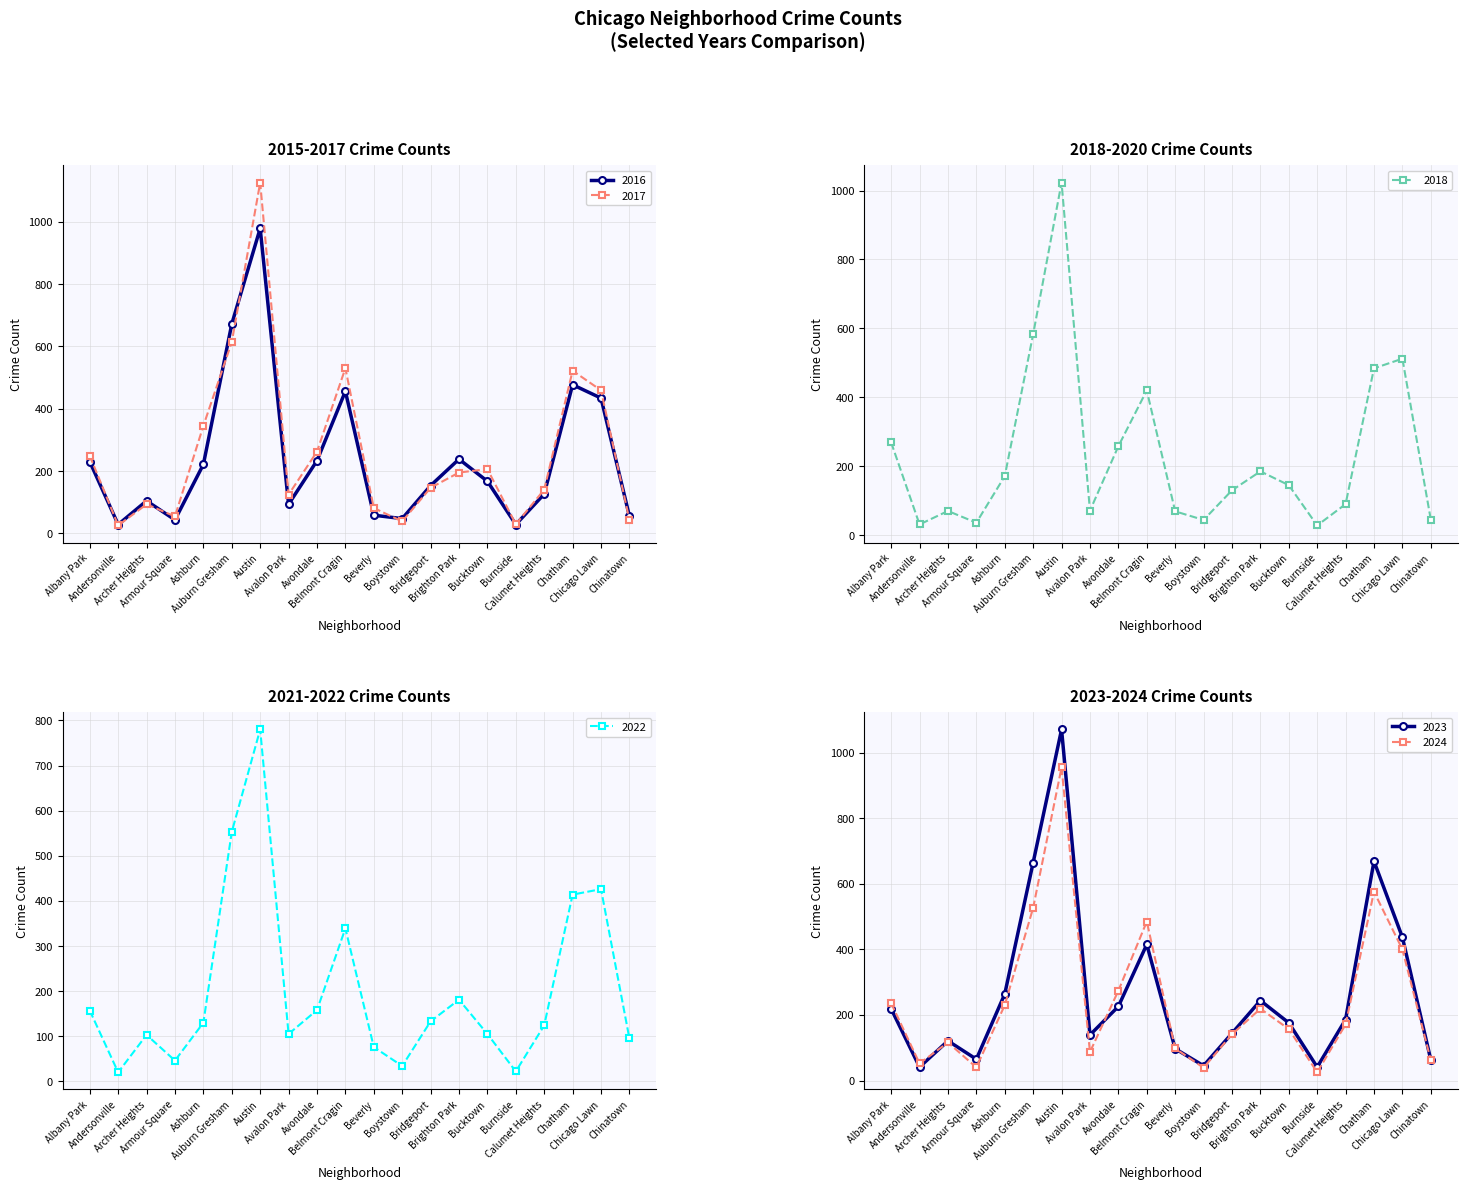

What are all the series names shown in the legend?

2018, 2023, 2024, 2016, 2017, 2022